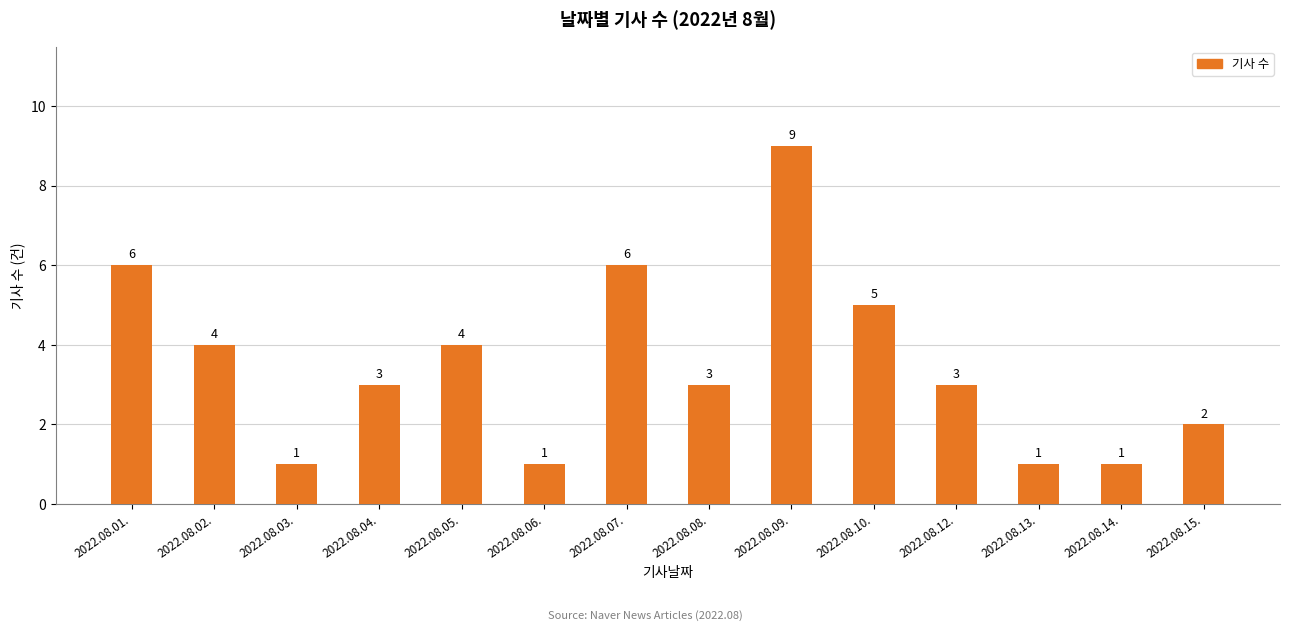

What is the approximate value at 2022.08.07.?

6